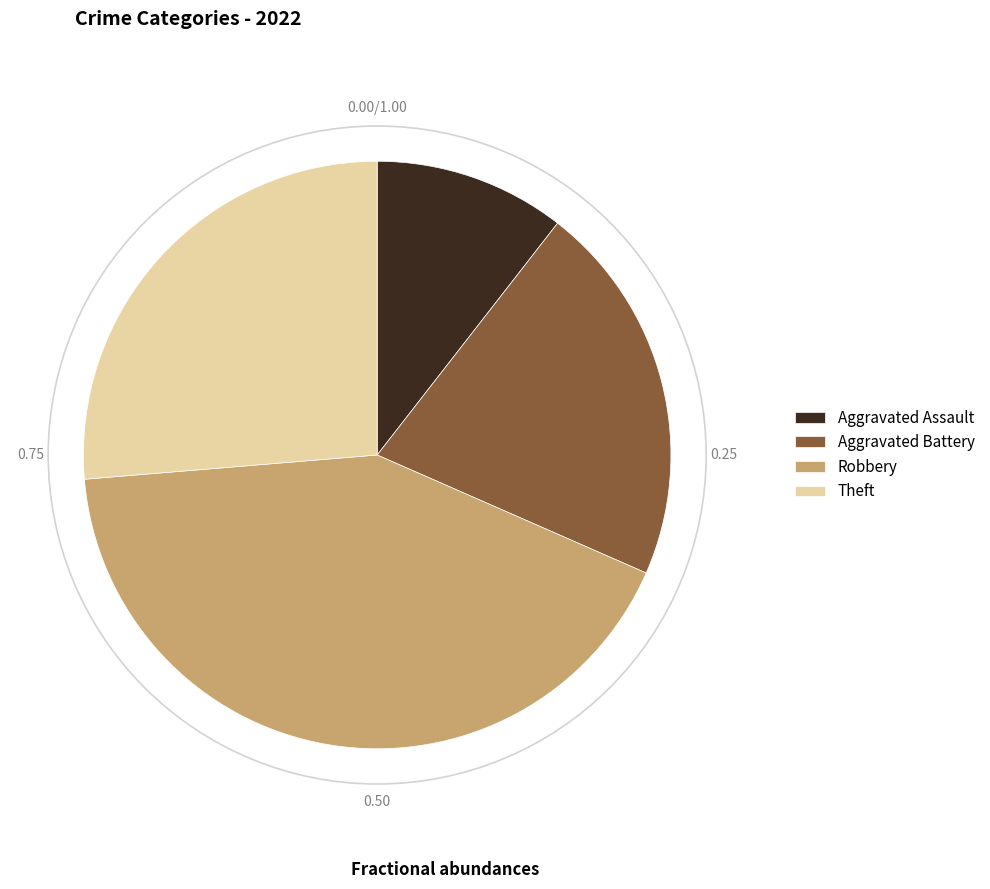

Rank the categories by value from lowest to highest.

Aggravated Assault, Aggravated Battery, Theft, Robbery